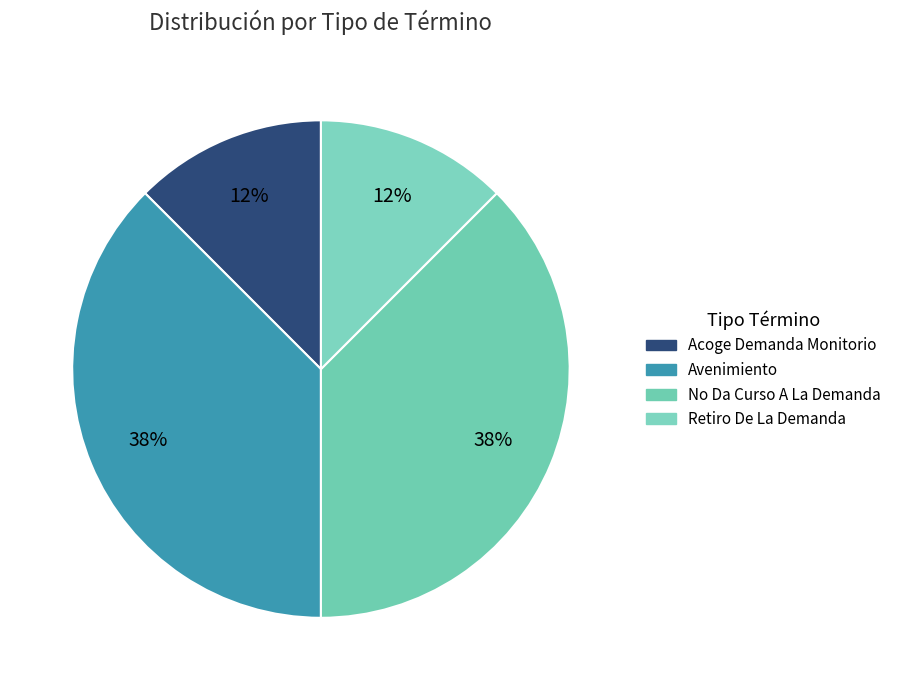

How many slices are in this pie chart?

4